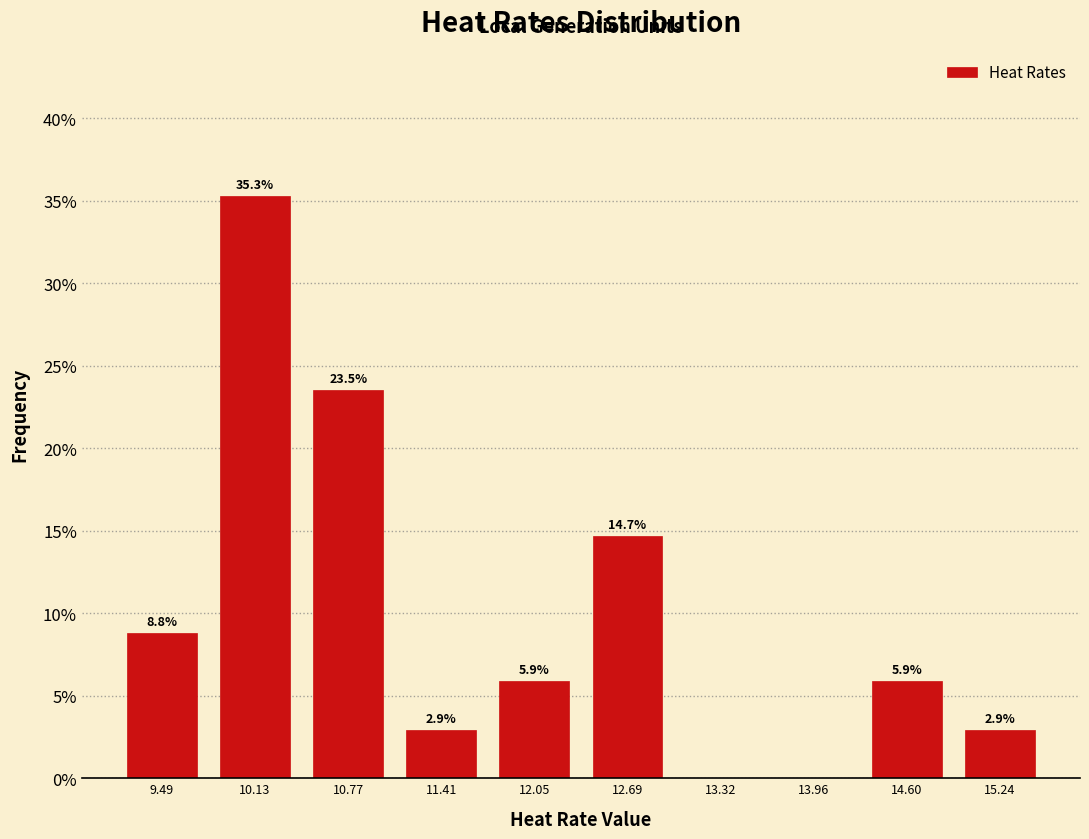

Which range on the x-axis has the tallest bar?

9.8 to 10.4